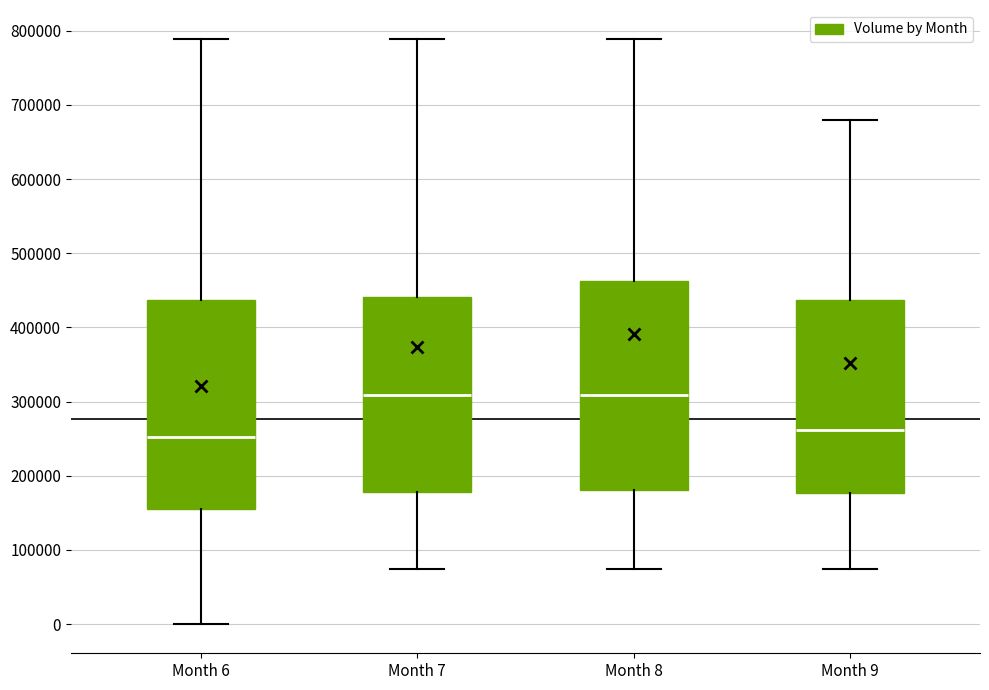

Reading left to right, read every box against the y-axis: the position of its median line, the range the box covers, and the ends of its whiskers. The values are not printed on the chart, so give them approximately, as read against the axis.

Month 6: median 250000, box 150000 to 440000, whiskers 0 to 790000
Month 7: median 310000, box 180000 to 440000, whiskers 70000 to 790000
Month 8: median 310000, box 180000 to 460000, whiskers 70000 to 790000
Month 9: median 260000, box 180000 to 440000, whiskers 70000 to 680000